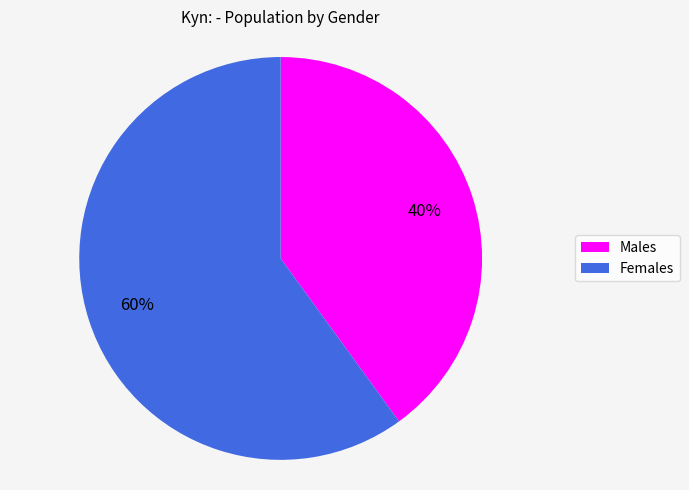

Does any single category account for the majority?

Yes